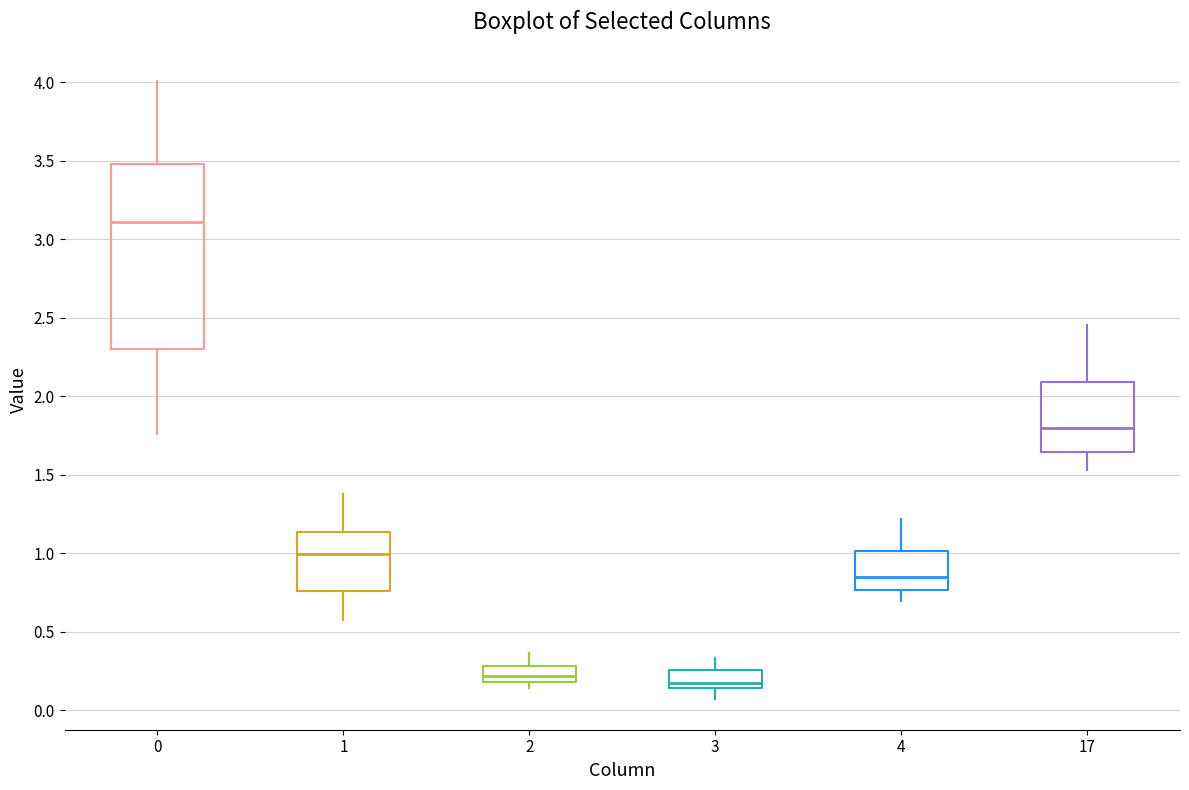

Which box is the tallest, from its lower edge to its upper edge?

0